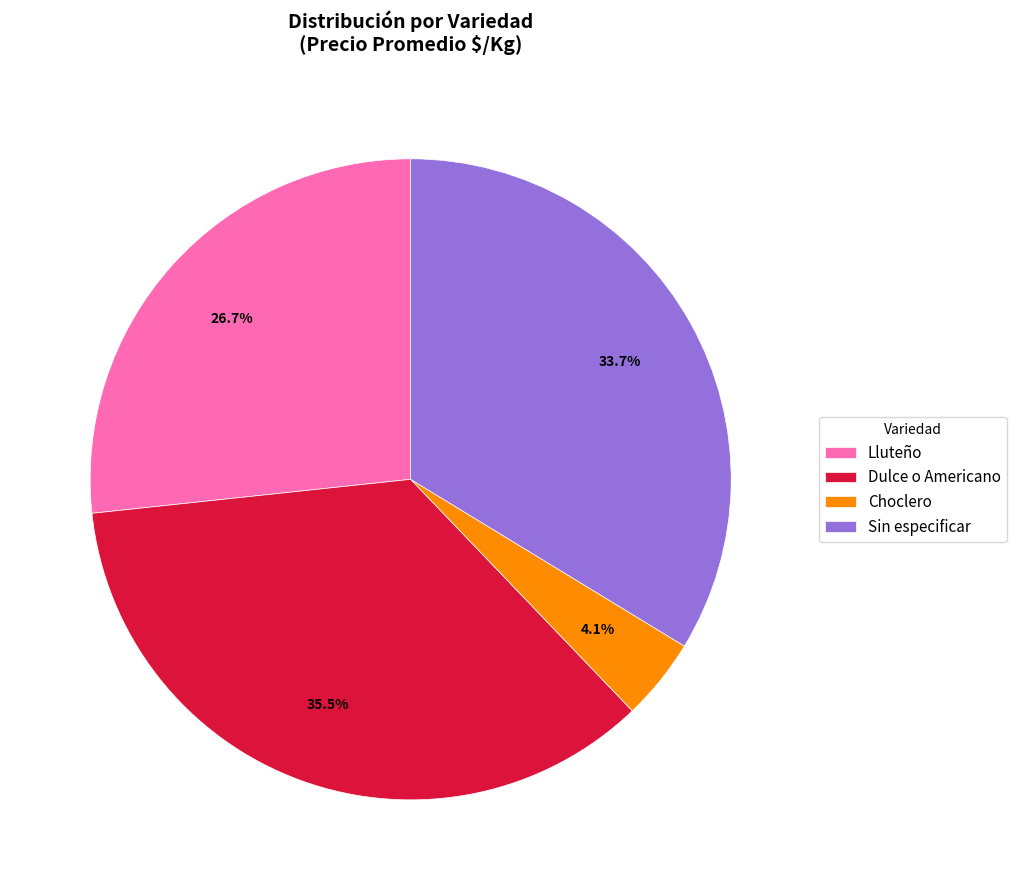

To the nearest percent, what is the difference between the Choclero and Sin especificar slice percentages?

30%